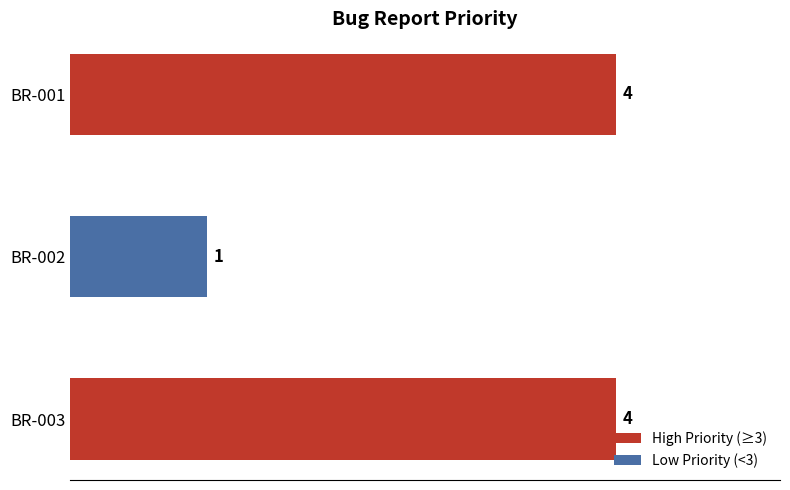

Reading bottom to top, transcribe all the data shown in this chart.

BR-003=4	BR-002=1	BR-001=4